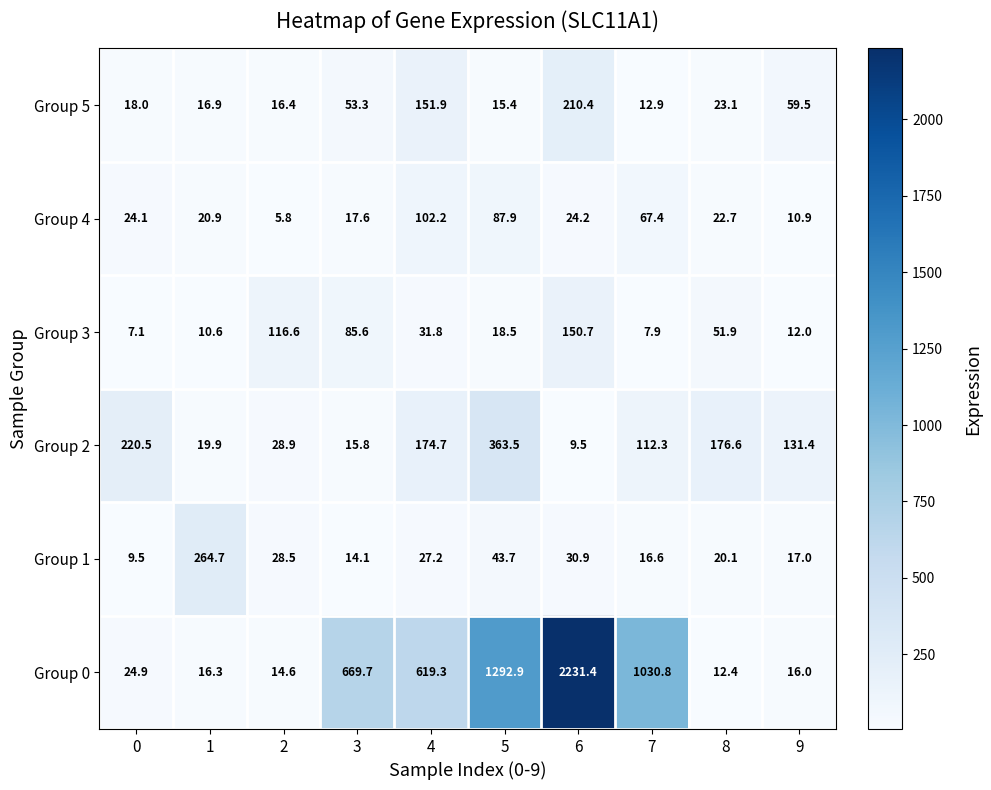

Rank the series by their maximum value, from lowest to highest.

Group 4, Group 3, Group 5, Group 1, Group 2, Group 0